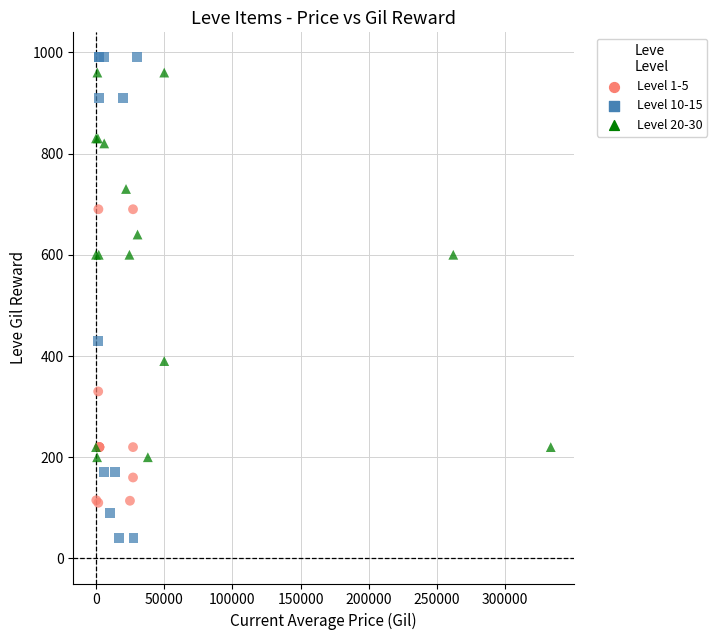

Which series contains the highest Y value?

Level 10-15